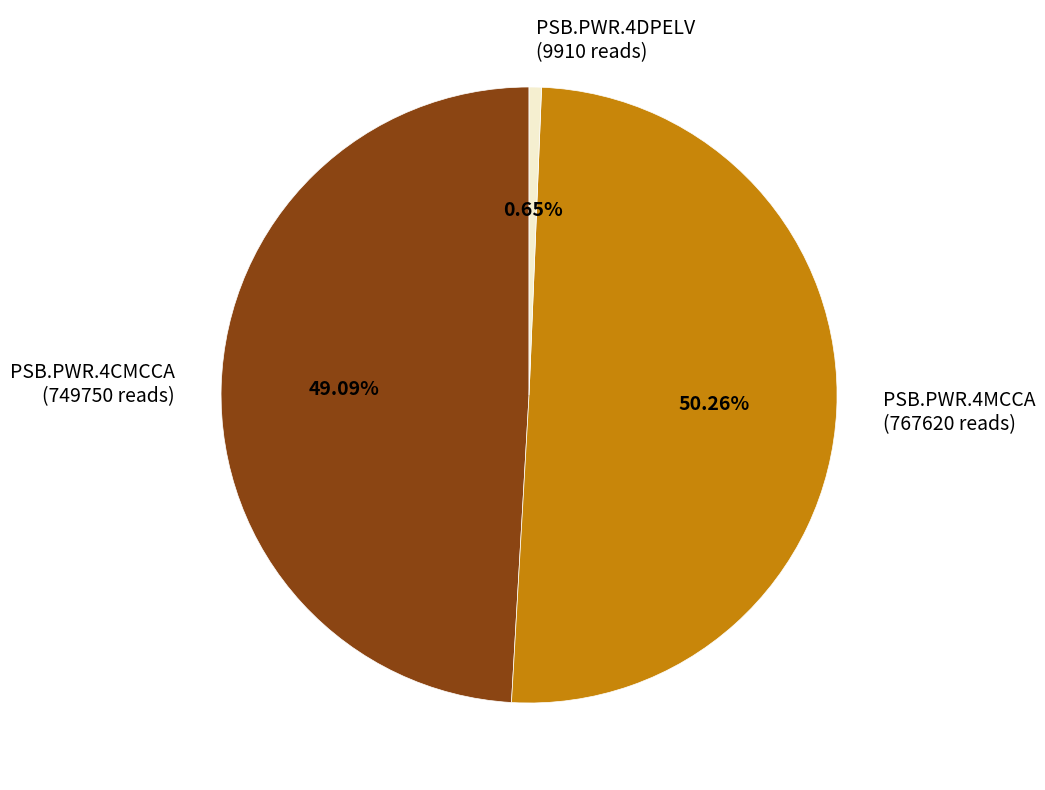

To the nearest percent, what is the average slice percentage?

33%